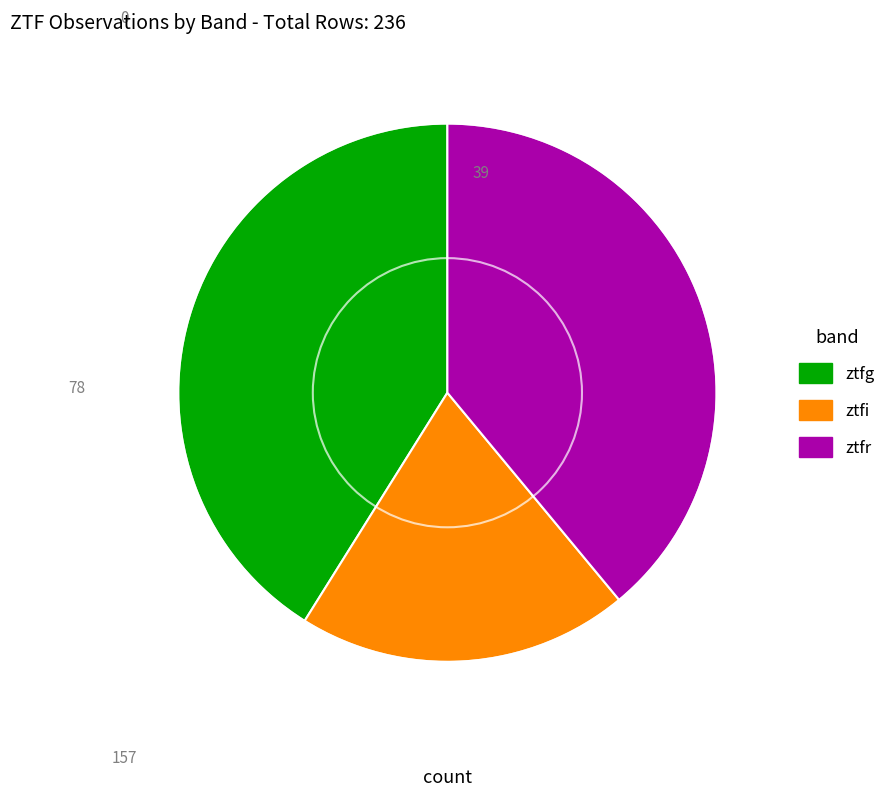

Which slice is the smallest?

ztfi